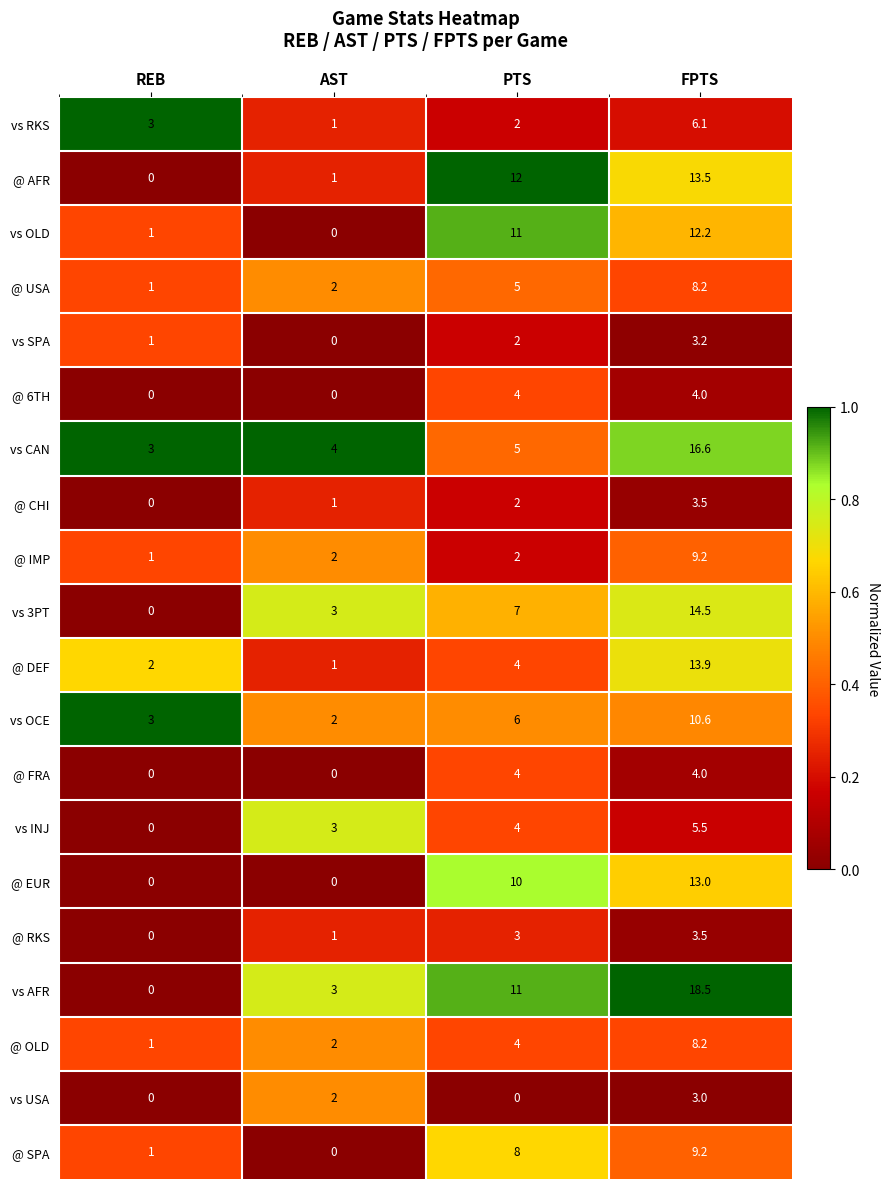

True or false: @ OLD has a value of 13.7 at FPTS.

False